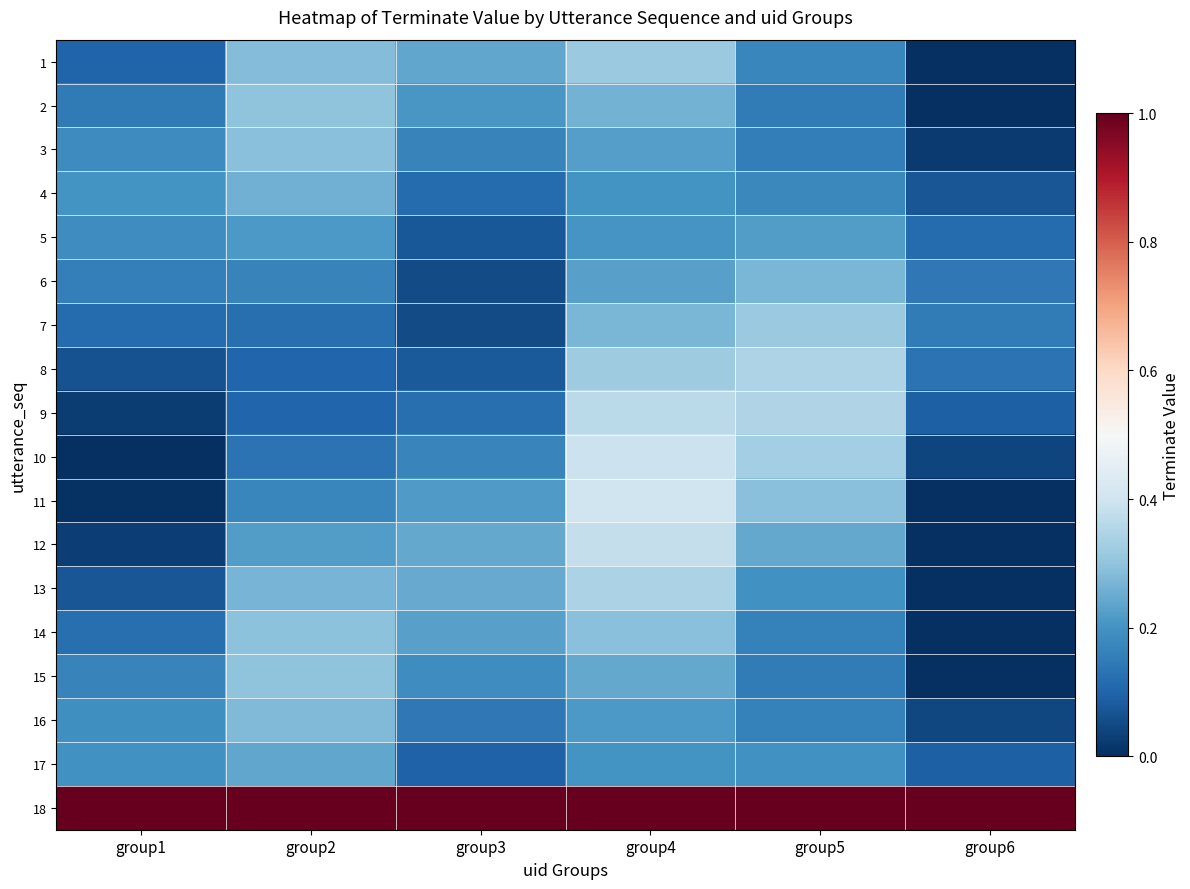

How many categories are shown in the chart?

6